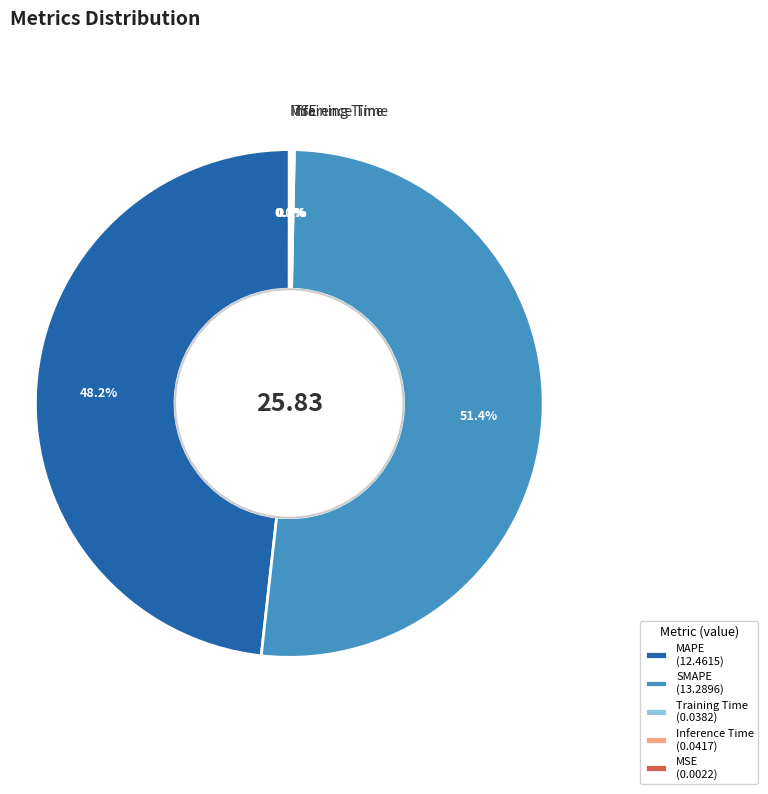

Is there a majority slice in this chart?

Yes